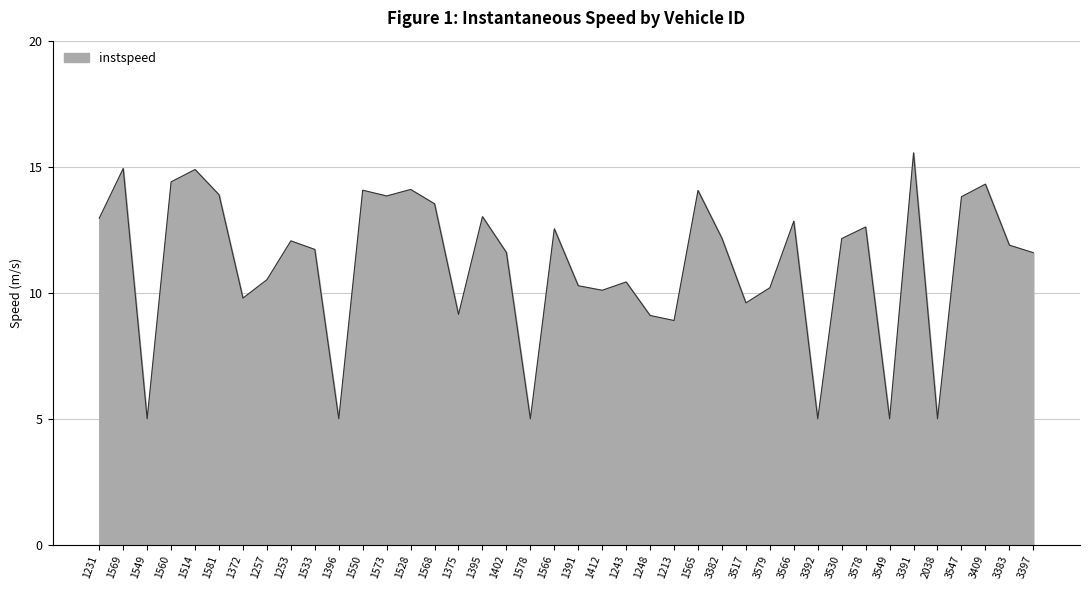

What is the sum of all values?

446.6